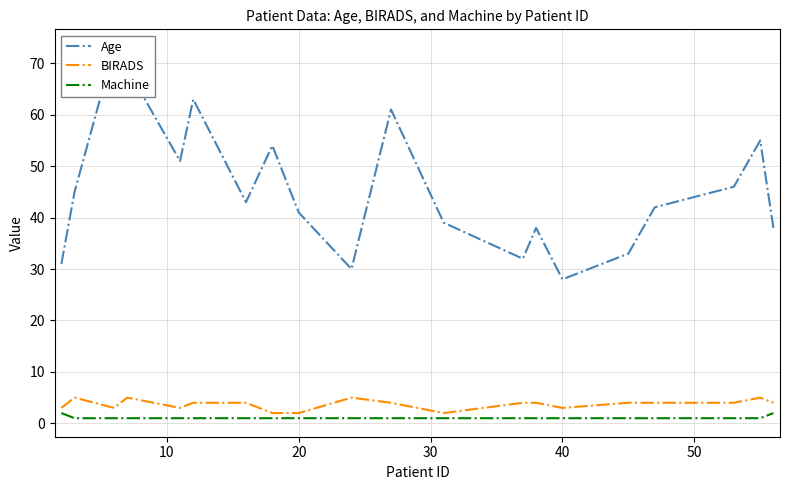

Reading left to right, list all the values displayed in this chart.

Age: 31	45	73	69	51	63	43	54	41	30	61	39	32	38	28	33	42	46	55	38
BIRADS: 3	5	3	5	3	4	4	2	2	5	4	2	4	4	3	4	4	4	5	4
Machine: 2	1	1	1	1	1	1	1	1	1	1	1	1	1	1	1	1	1	1	2